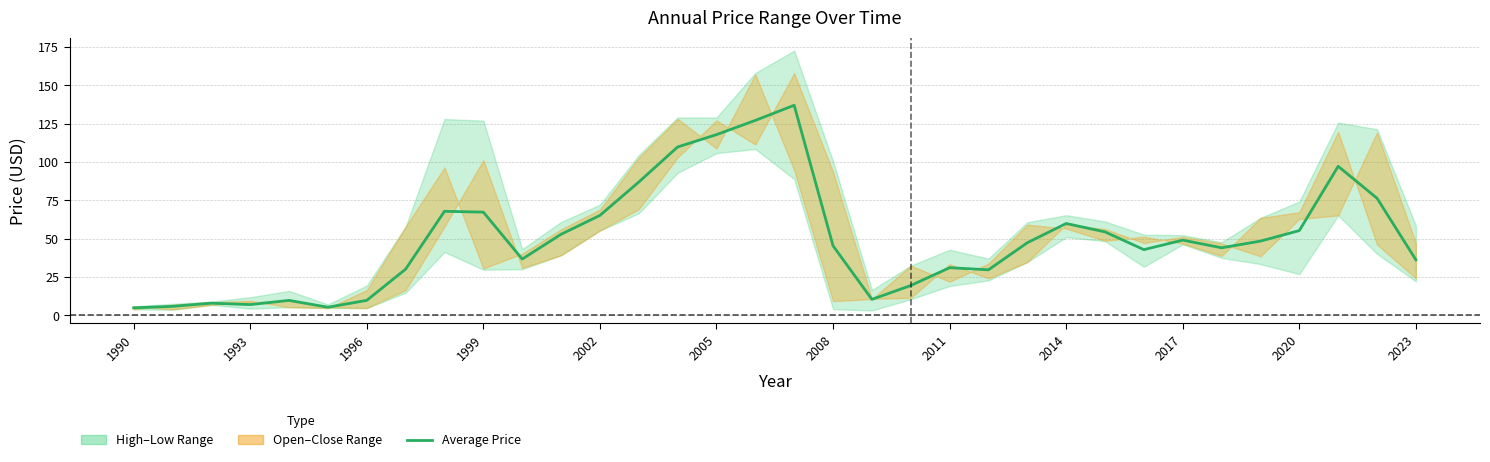

Does the chart have visible grid lines?

Yes